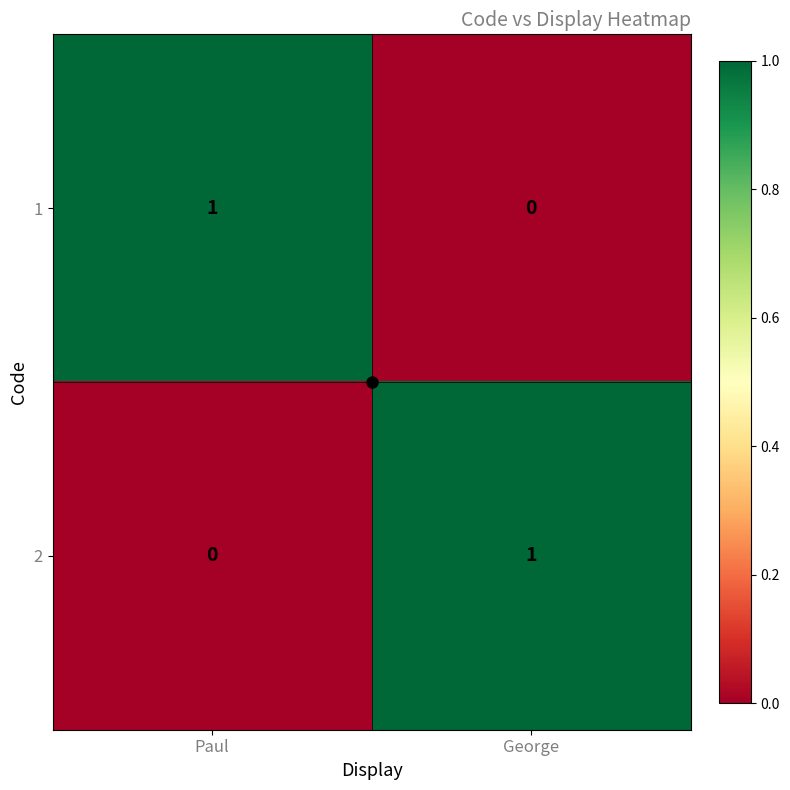

Which category has the highest value in the 1 series?

Paul